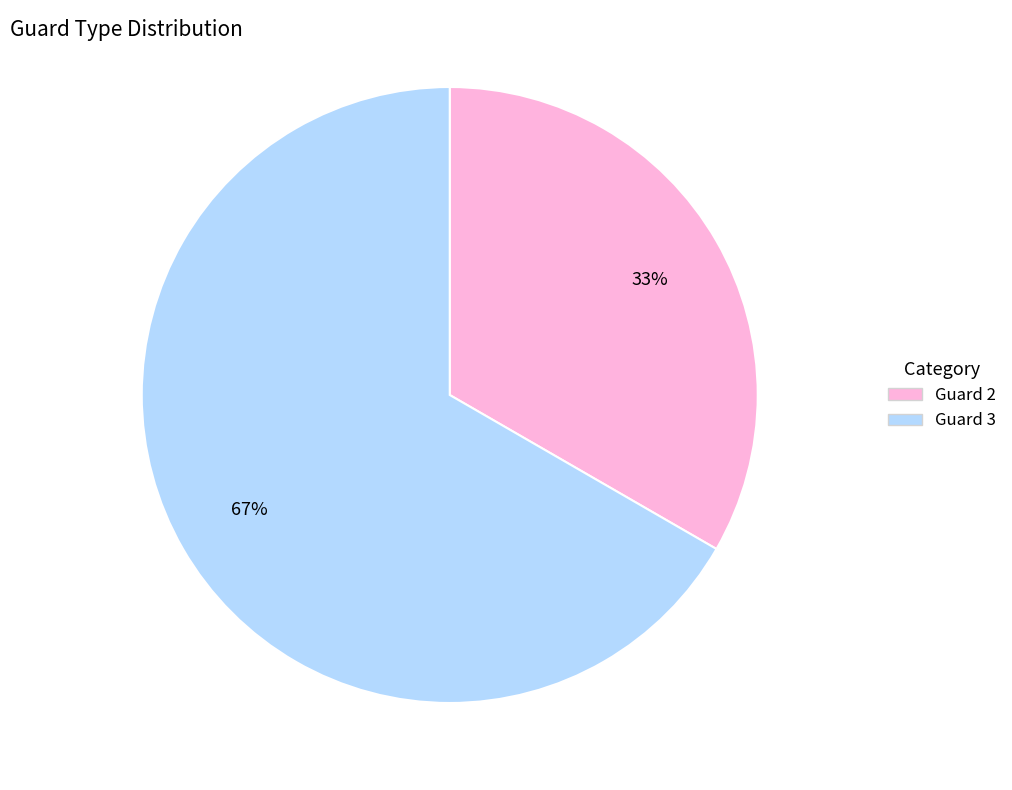

True or false: Guard 3 accounts for 67% of the total.

True